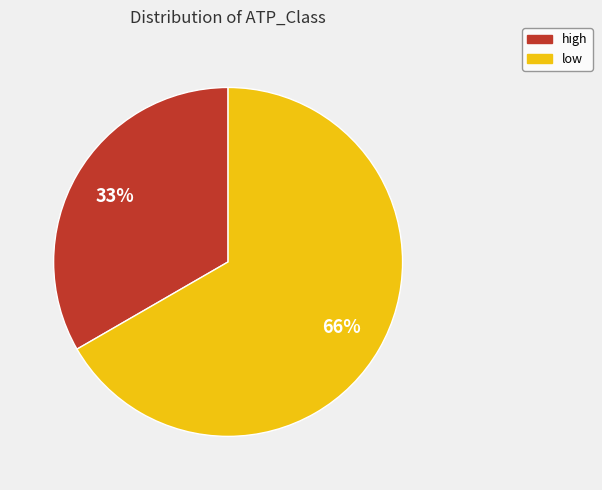

The high slice represents 33% of the pie. True or false?

True